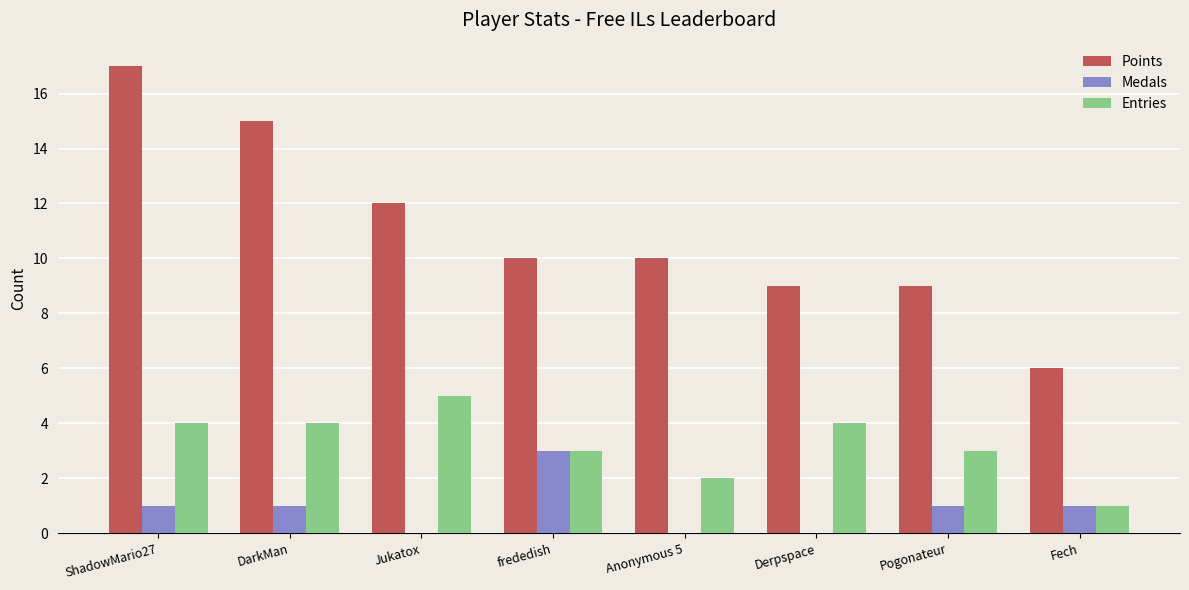

Between Jukatox and Pogonateur, which series saw the biggest shift?

Points